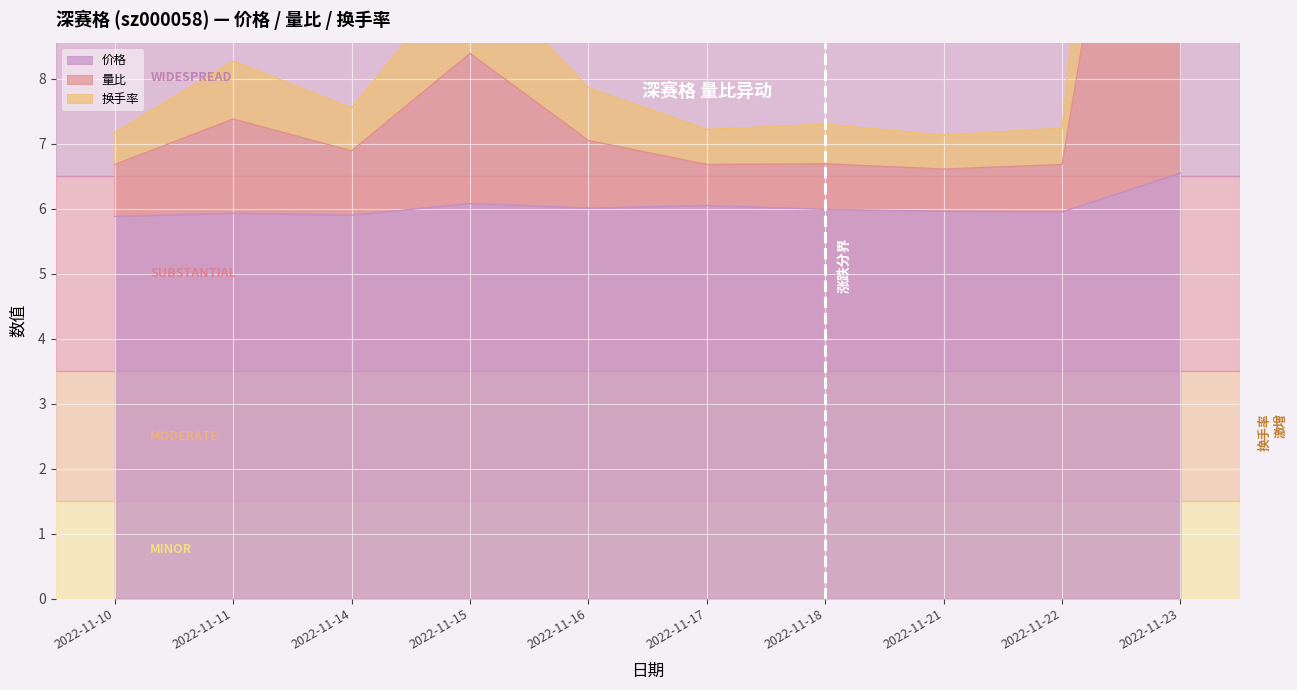

Reading left to right, transcribe all the data shown in this chart.

价格: 2022-11-10=5.9	2022-11-11=5.9	2022-11-14=5.9	2022-11-15=6.1	2022-11-16=6.0	2022-11-17=6.0	2022-11-18=6.0	2022-11-21=6.0	2022-11-22=6.0	2022-11-23=6.5
量比: 2022-11-10=6.7	2022-11-11=7.4	2022-11-14=6.9	2022-11-15=8.4	2022-11-16=7.0	2022-11-17=6.7	2022-11-18=6.7	2022-11-21=6.6	2022-11-22=6.7	2022-11-23=17.6
换手率: 2022-11-10=7.2	2022-11-11=8.3	2022-11-14=7.6	2022-11-15=9.8	2022-11-16=7.9	2022-11-17=7.2	2022-11-18=7.3	2022-11-21=7.1	2022-11-22=7.2	2022-11-23=24.2